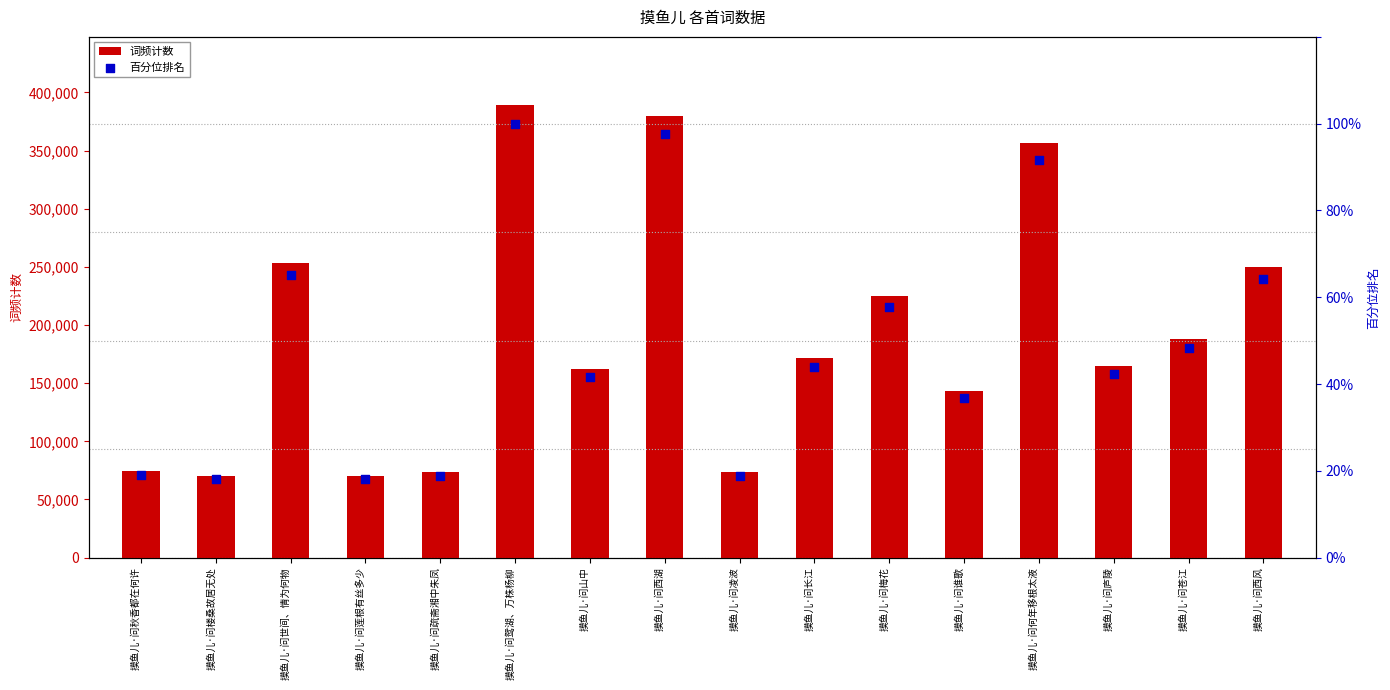

Which series has the widest spread of Y values?

词频计数